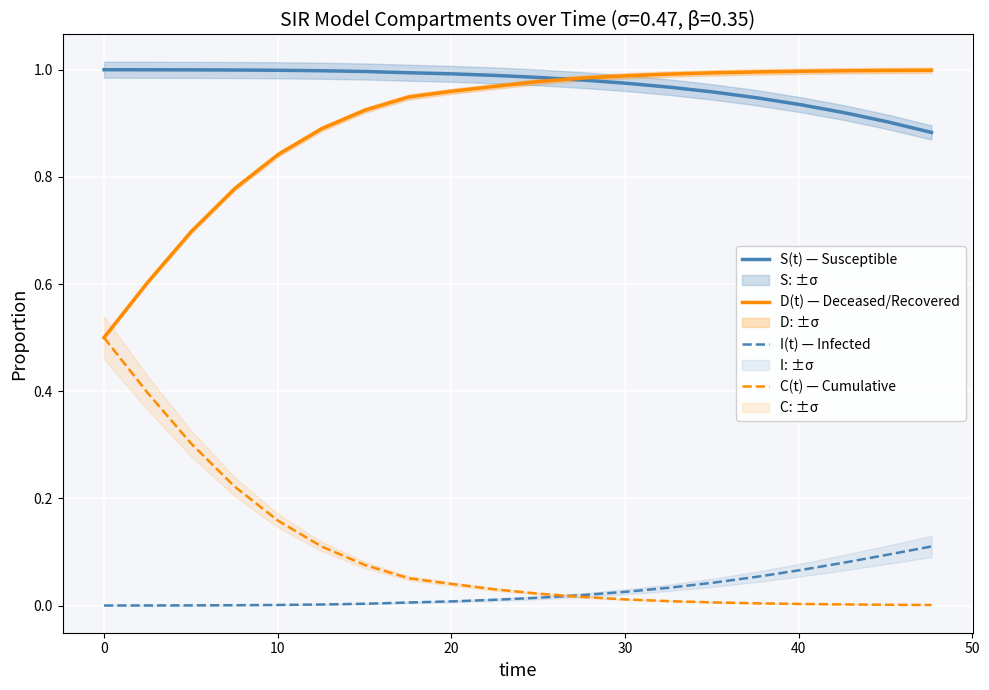

Which series has the largest range (max minus min)?

D(t) — Deceased/Recovered